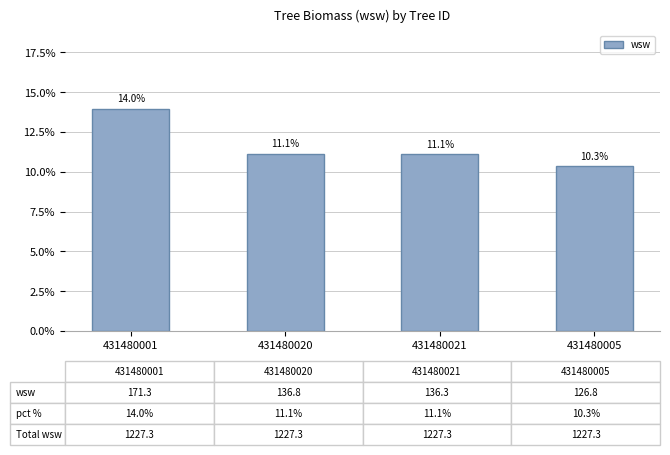

What is the difference between the maximum and second lowest values?

2.9